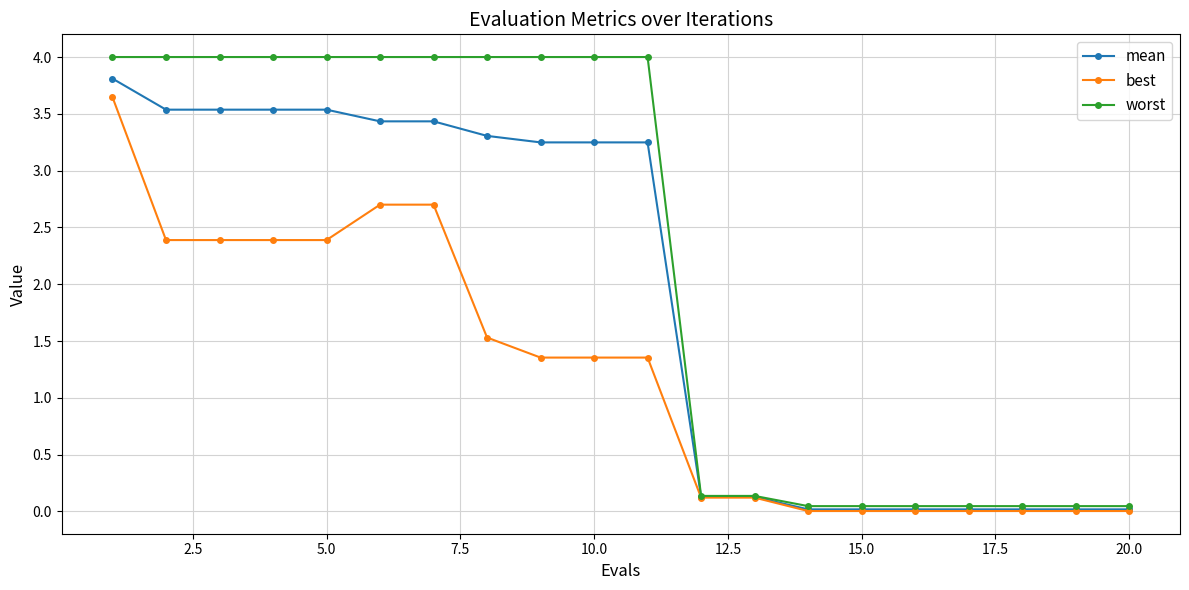

Rank the series by their average value, from highest to lowest.

worst, mean, best